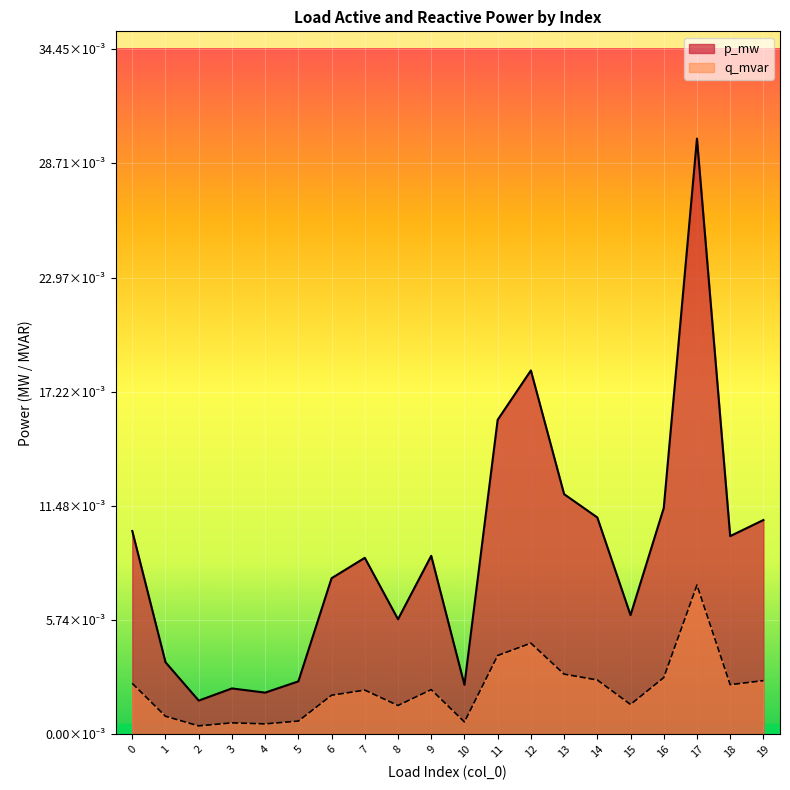

The value of p_mw at 10 is 0.0. True or false?

True